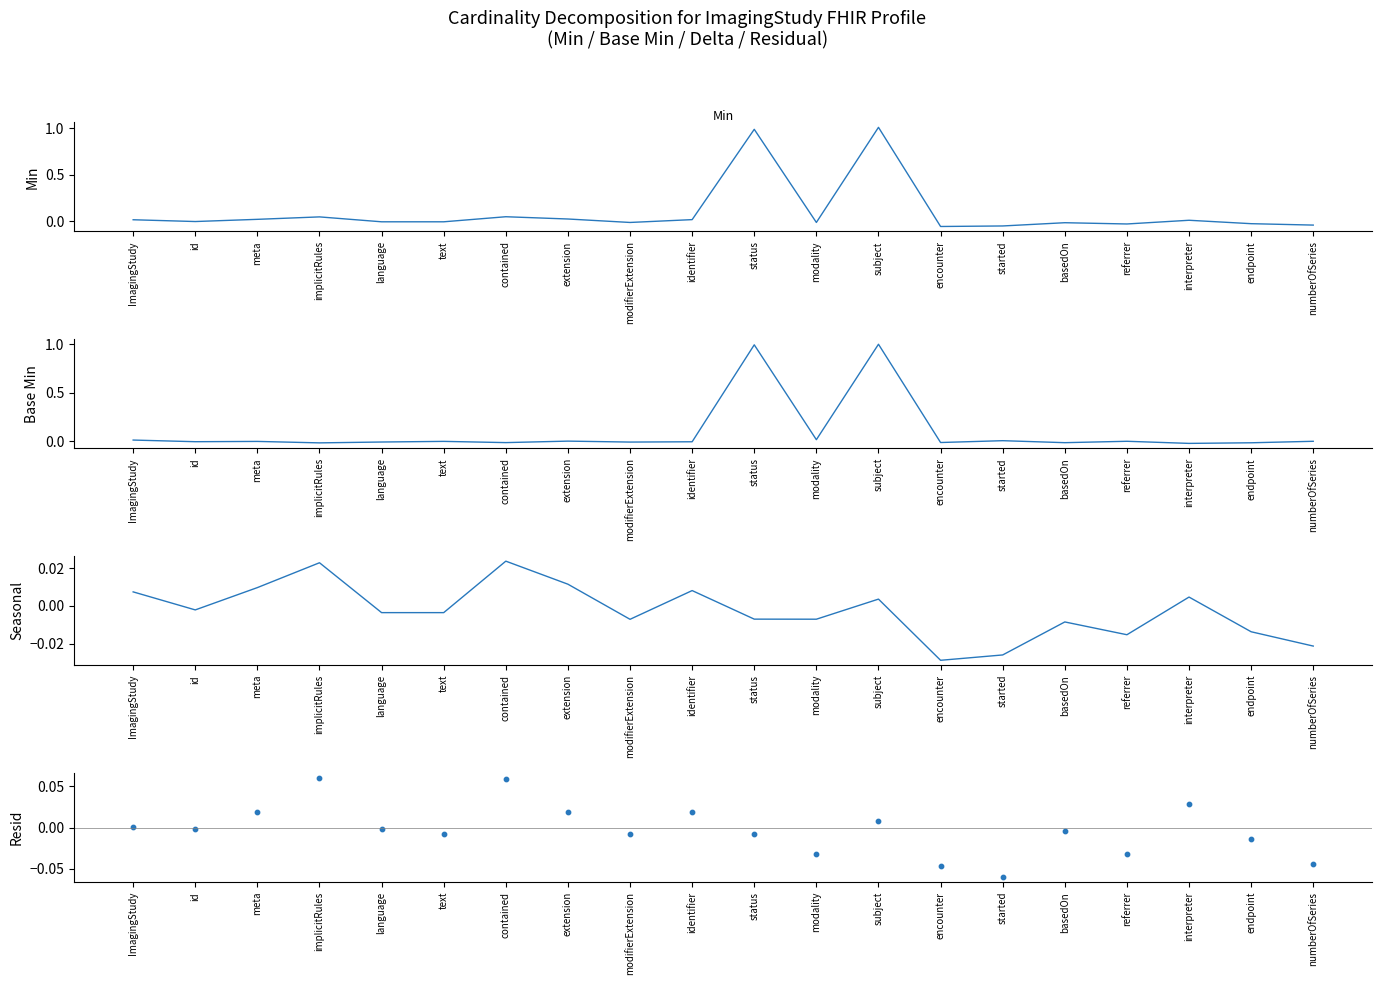

Which series contains the highest Y value?

Min